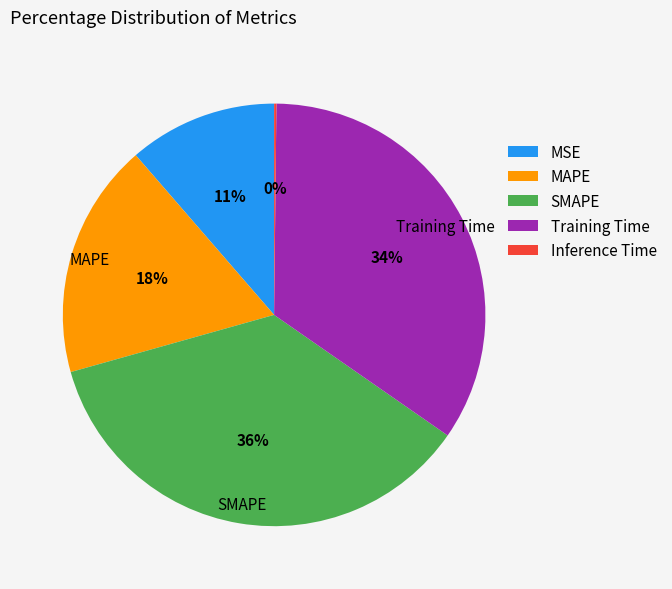

Combined, do SMAPE and MAPE account for over 50%?

Yes